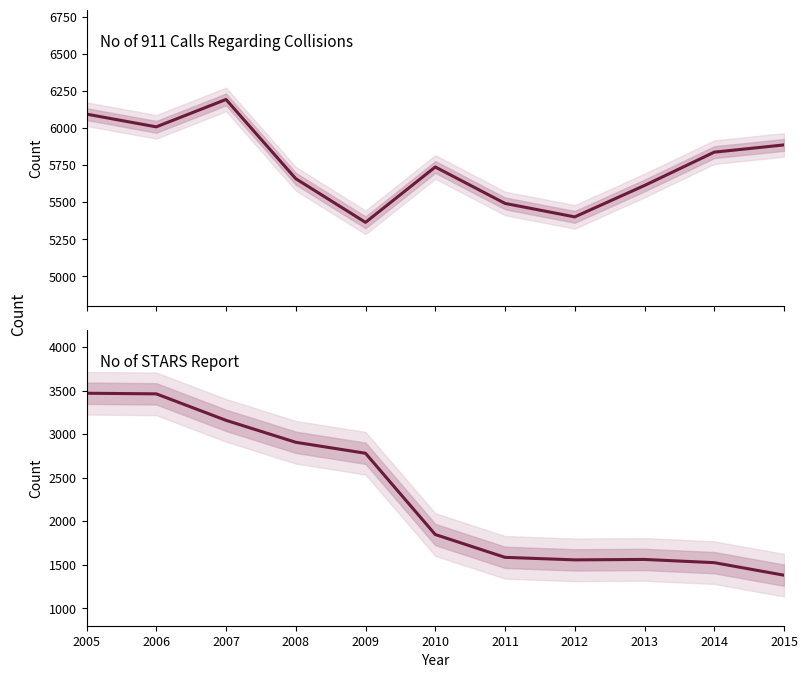

True or false: no of STARS report and no of 911 calls regarding collisions intersect in this chart.

False